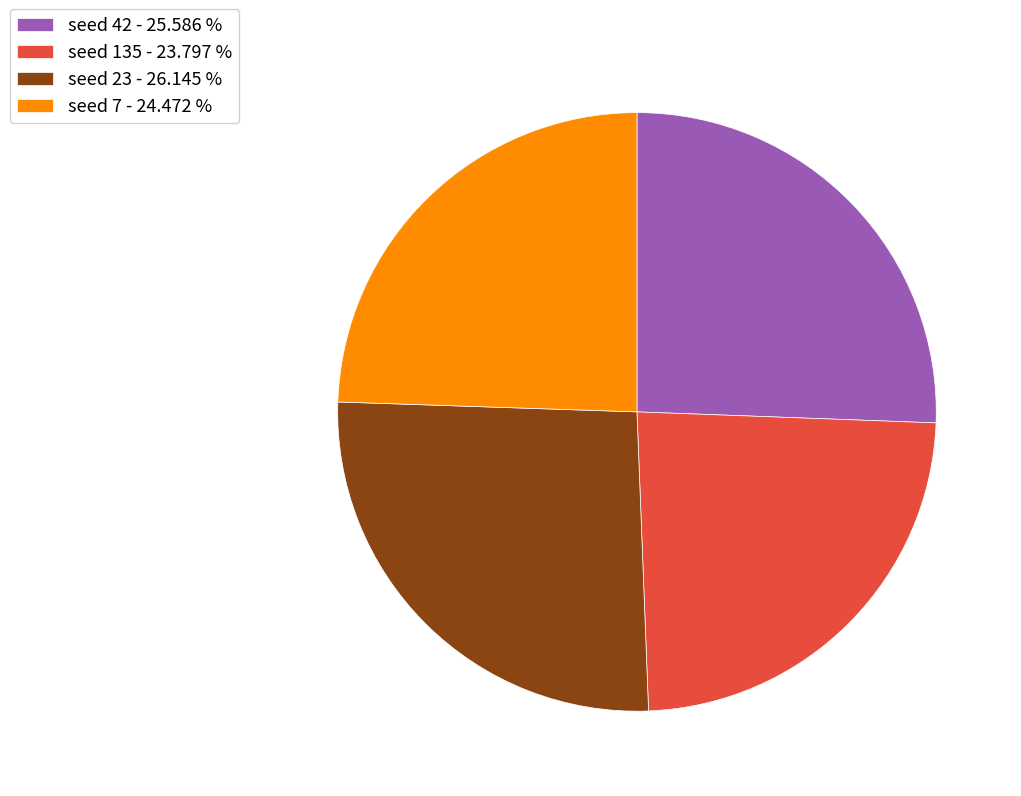

What is the ratio of the value at seed 135 - 23.797 % to the value at seed 42 - 25.586 %?

0.9